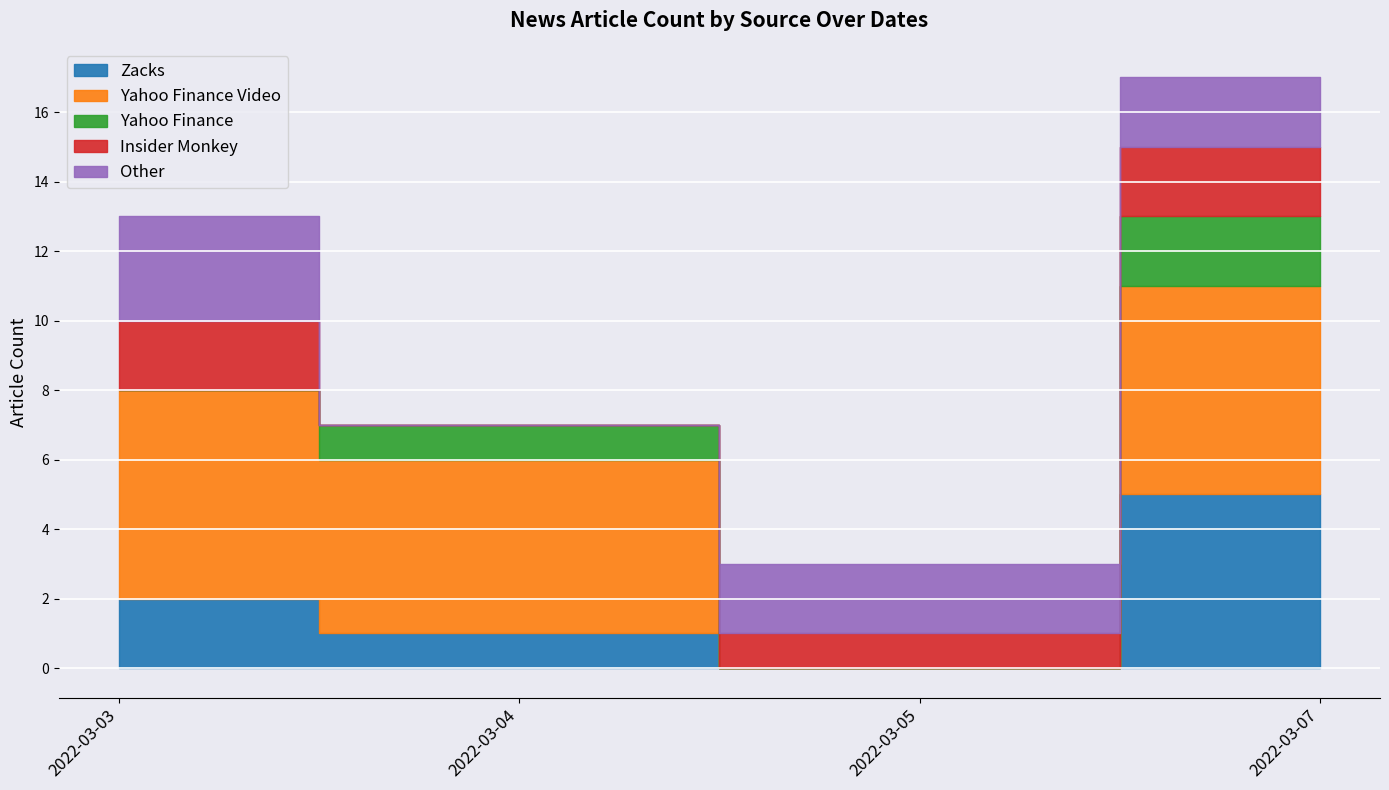

The value of Other at 2022-03-04 is 2. True or false?

False